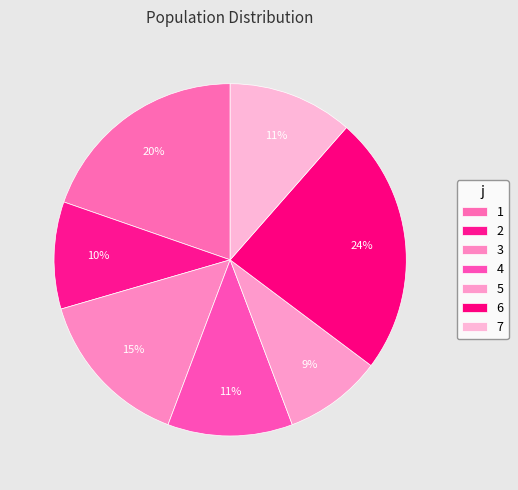

Is it true that 2 is 10% of the pie?

True